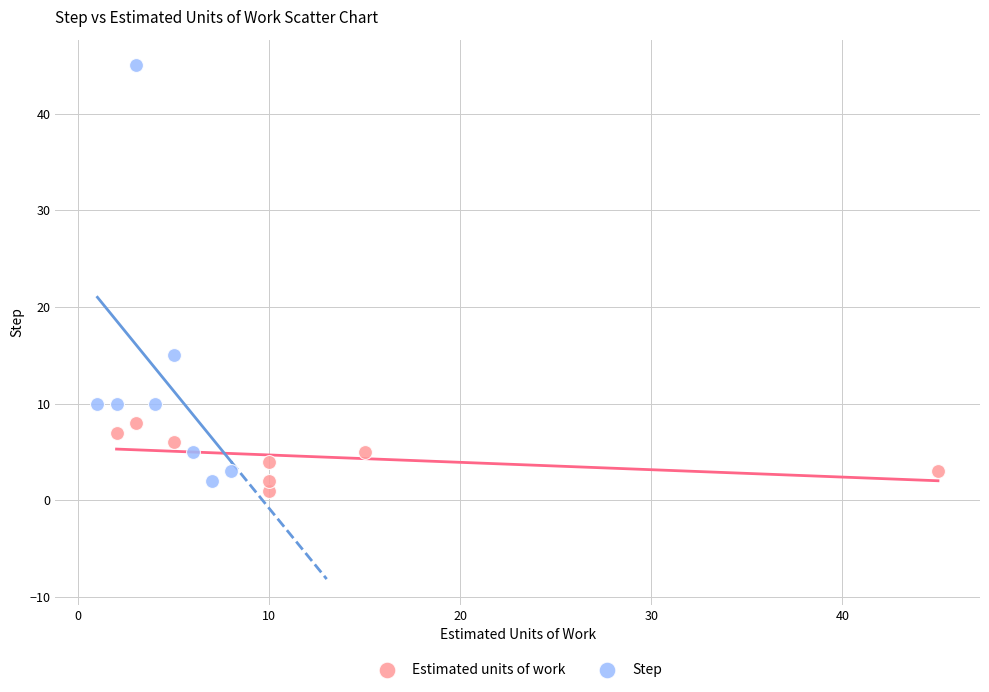

What are all the series names shown in the legend?

Estimated units of work, Step